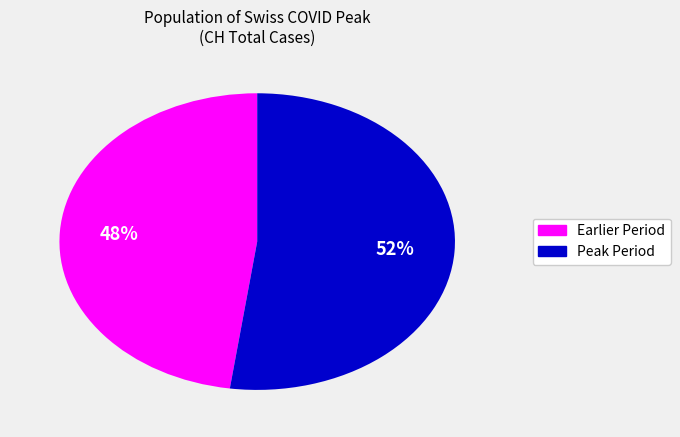

To the nearest percent, what is the average slice percentage?

50%